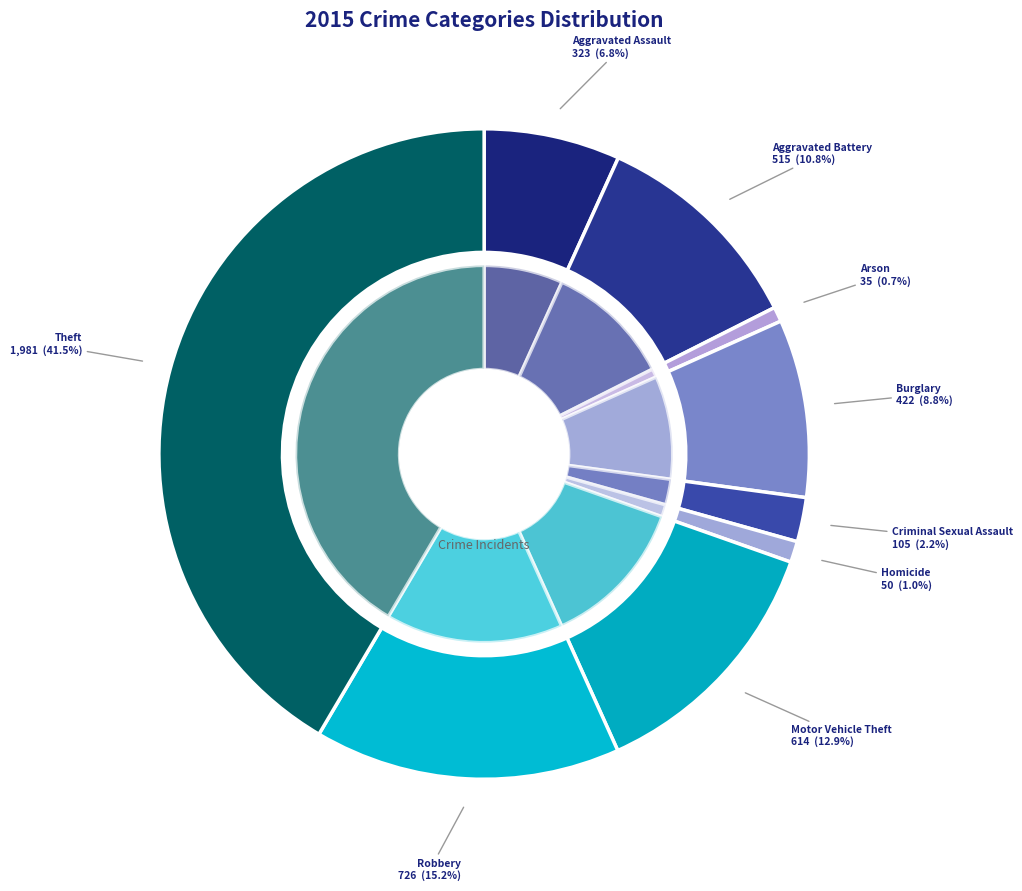

How many slices are in this pie chart?

9